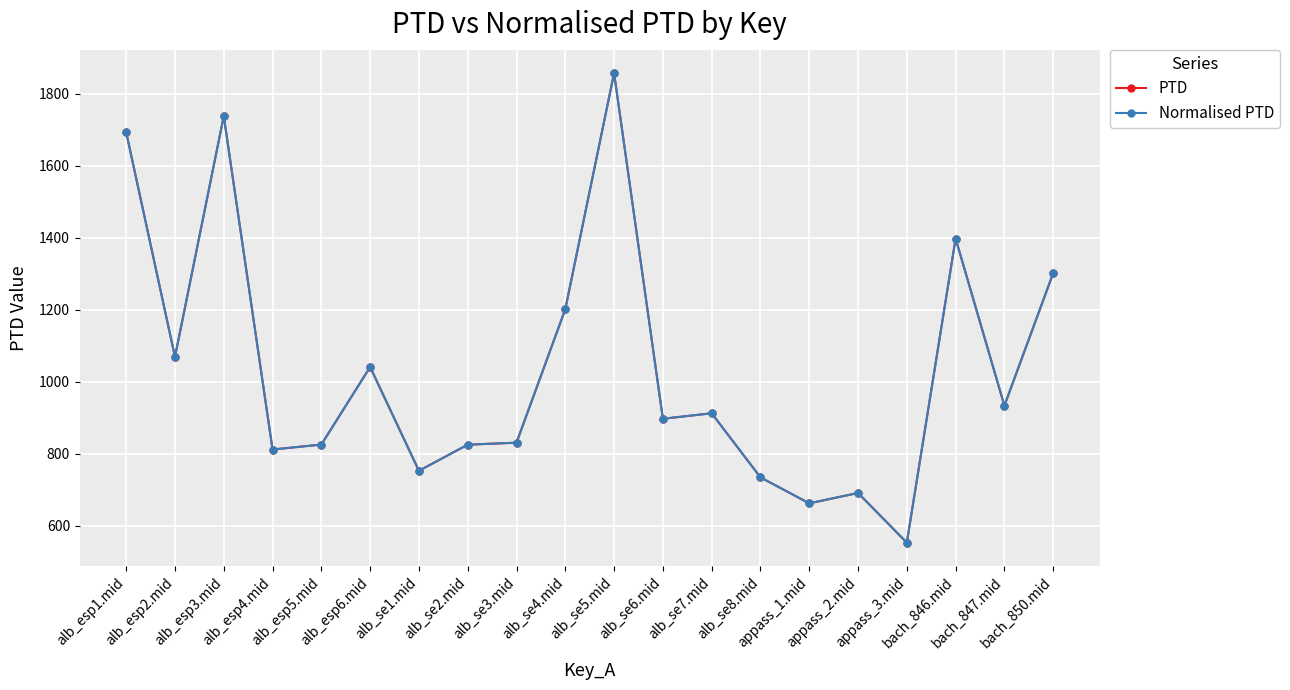

What is the difference between the maximum and minimum values in the Normalised PTD series?

1304.4